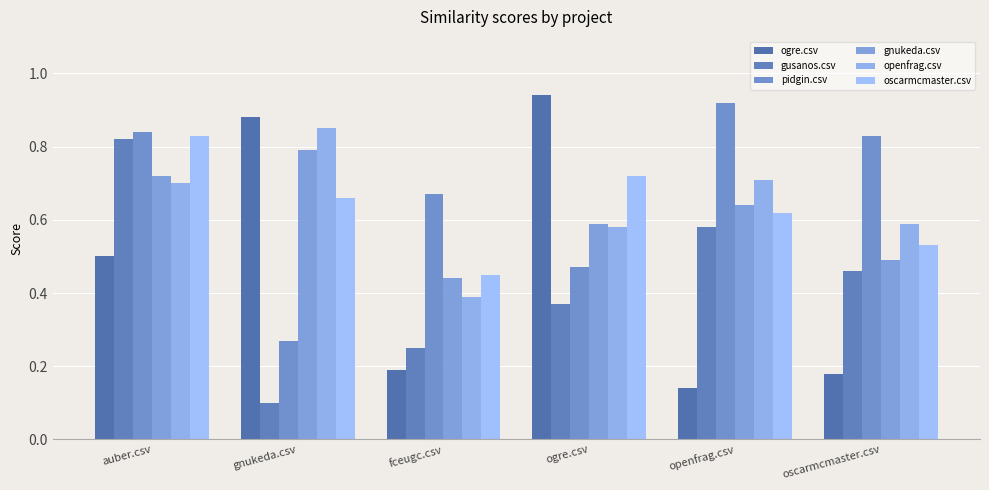

How many bars are there in each group?

6